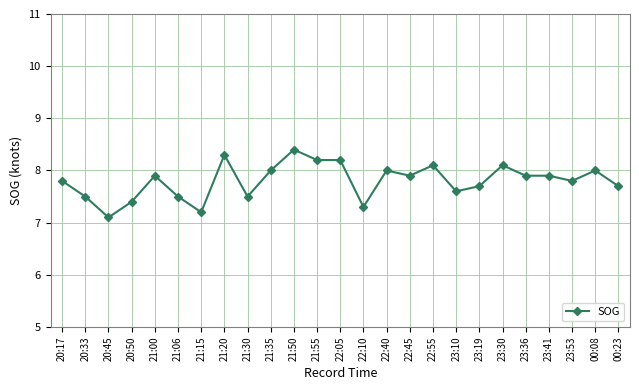

The chart shows a value of 10.5 at 20:50. True or false?

False